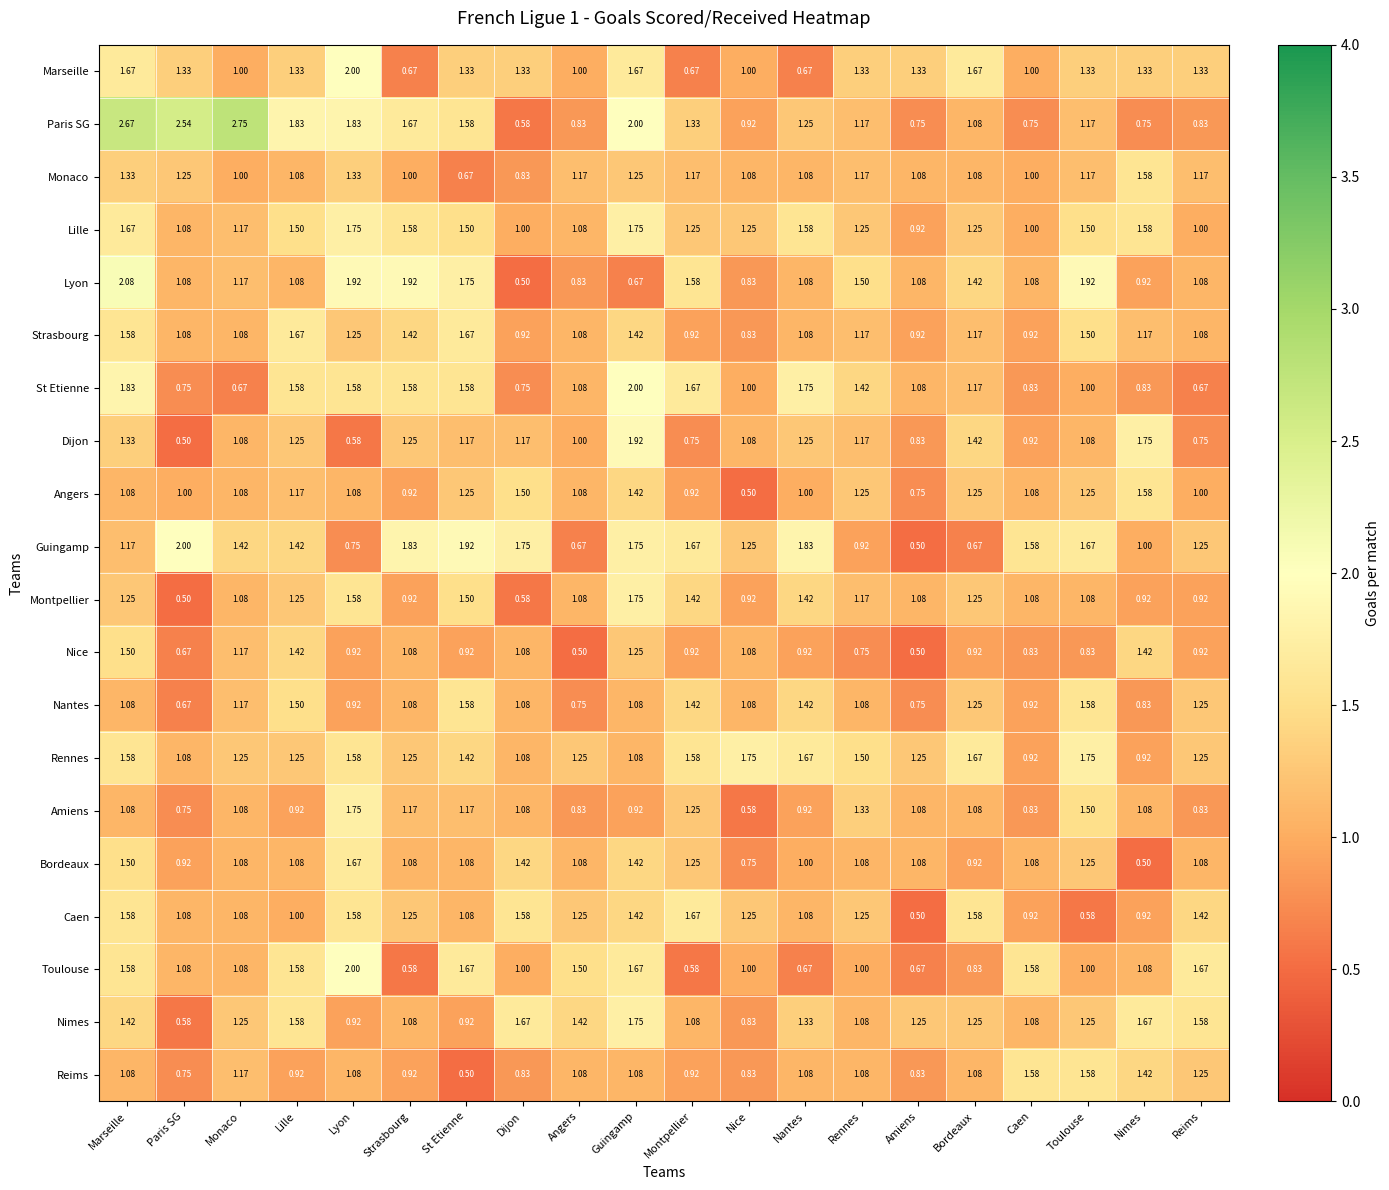

Which label corresponds to the largest value in the chart?

Monaco